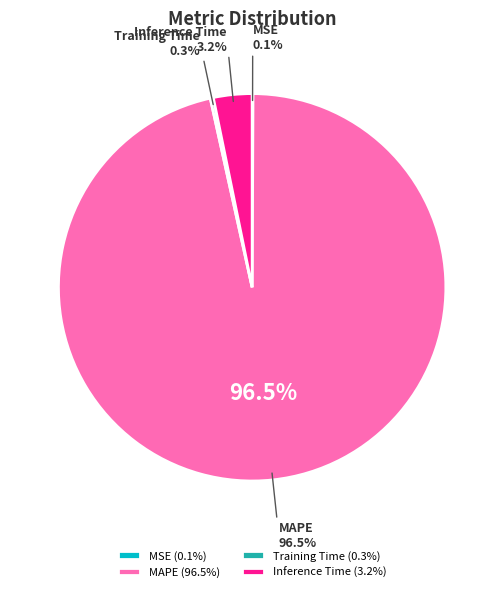

Does Inference Time represent more than half of the total?

No